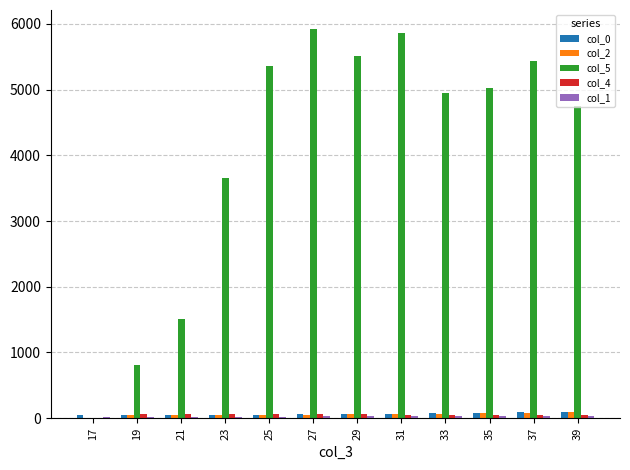

Which series has the largest total across all categories?

col_5